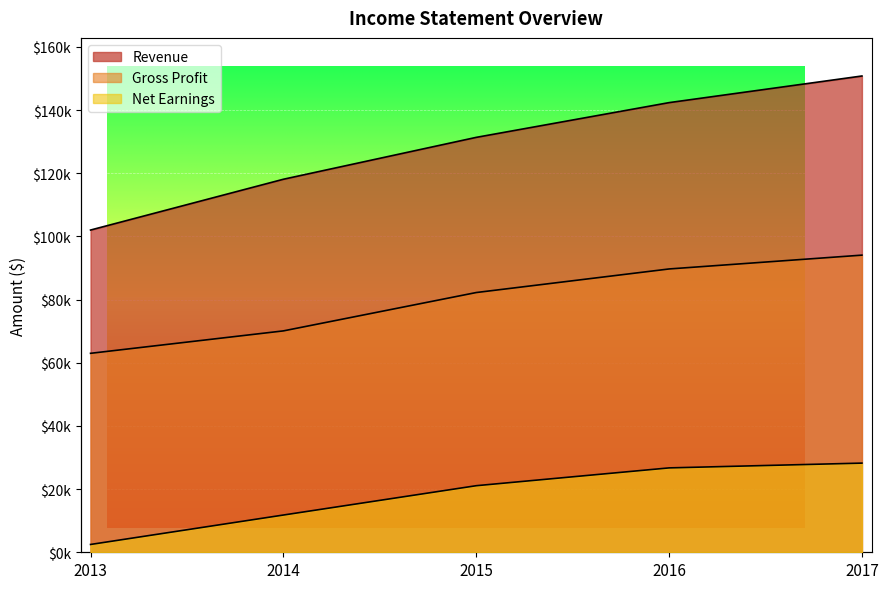

What are all the series names shown in the legend?

Revenue, Gross Profit, Net Earnings